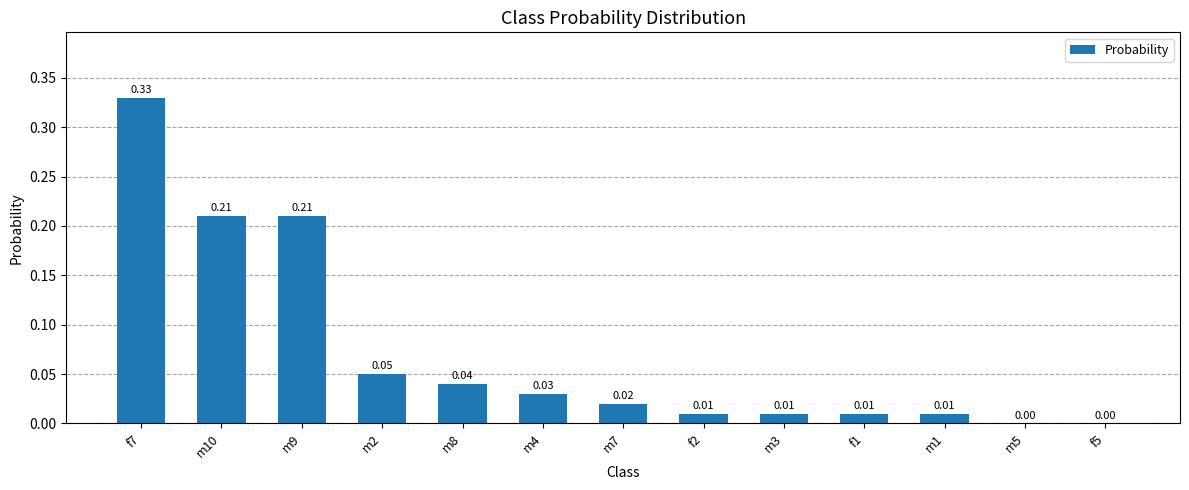

How many values are above zero?

11